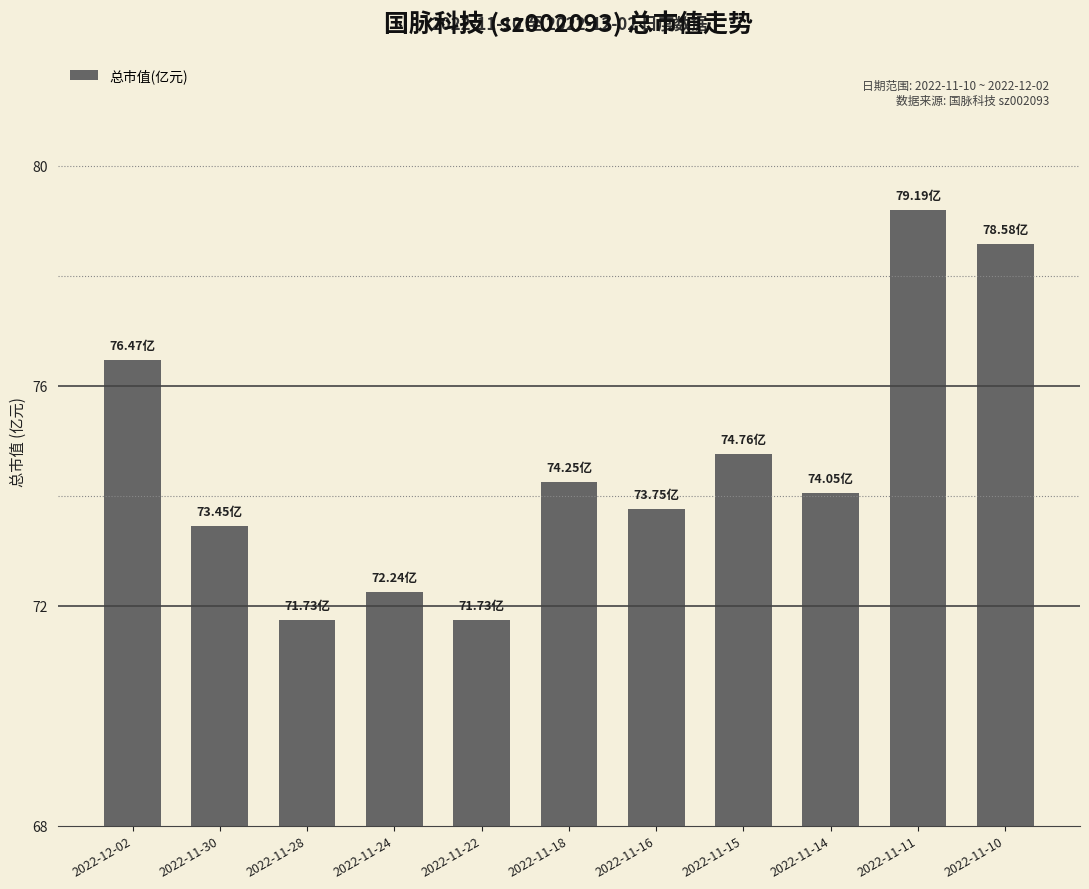

Are the bars grouped side by side (vs. stacked)?

No